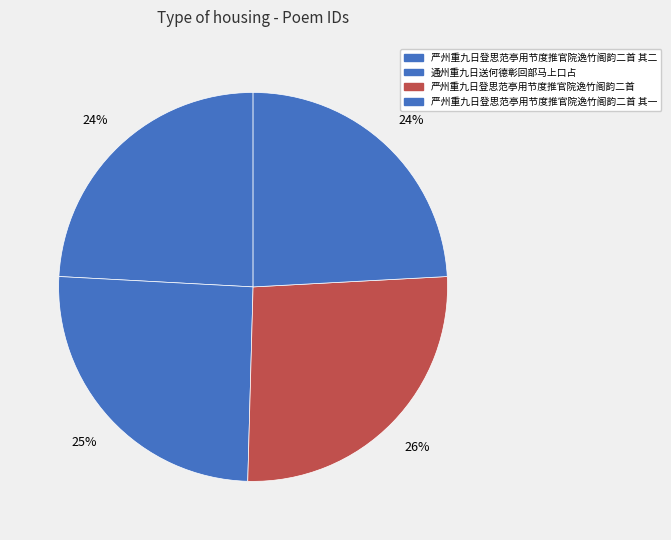

How many segments does this pie chart have?

4